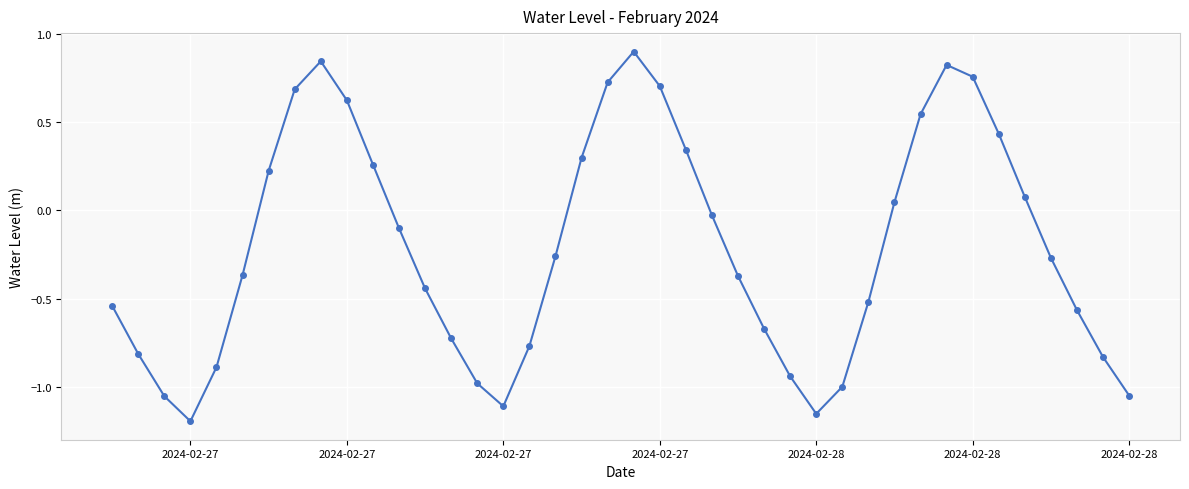

How many lines are shown in the chart?

1